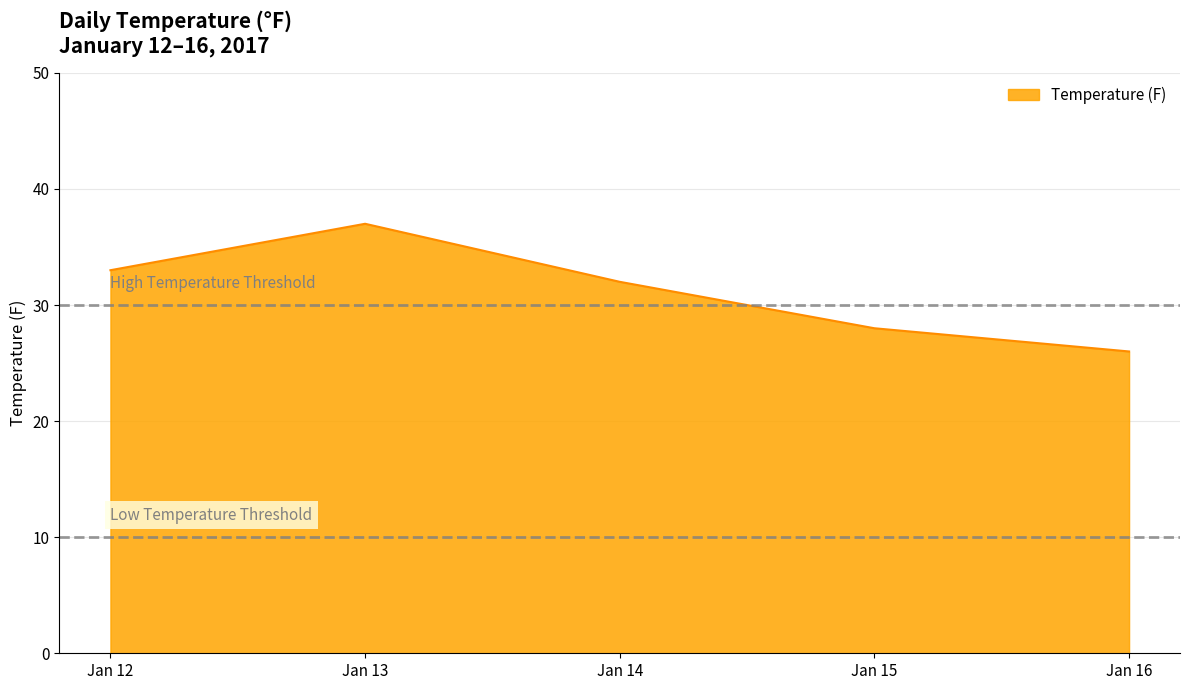

The chart shows a value of 28 at Jan 15. True or false?

True